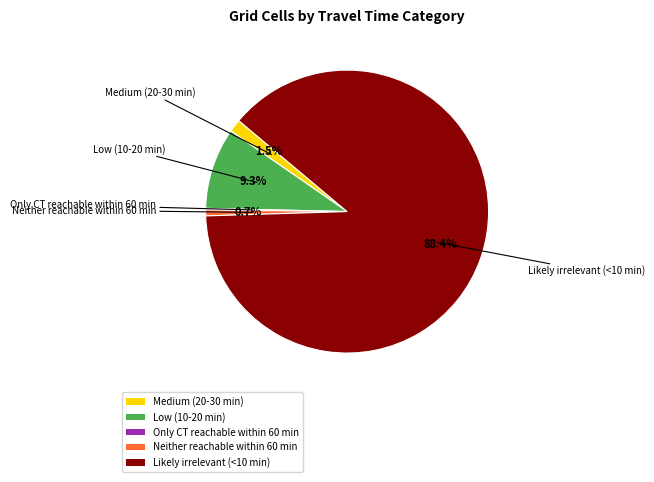

Is the sum of Medium (20-30 min) and Likely irrelevant (<10 min) greater than half?

Yes